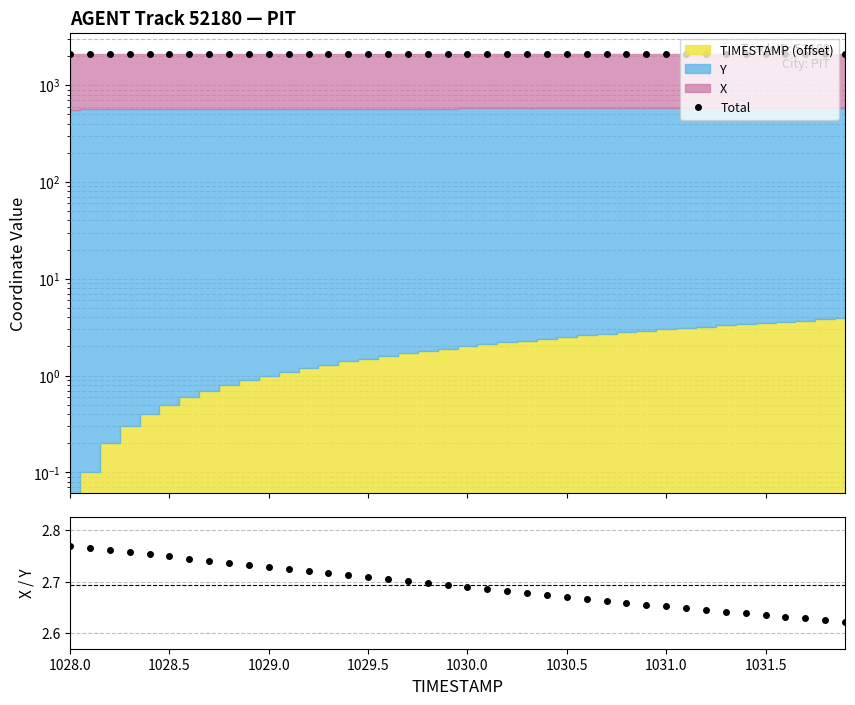

Which series has the largest total across all categories?

Total